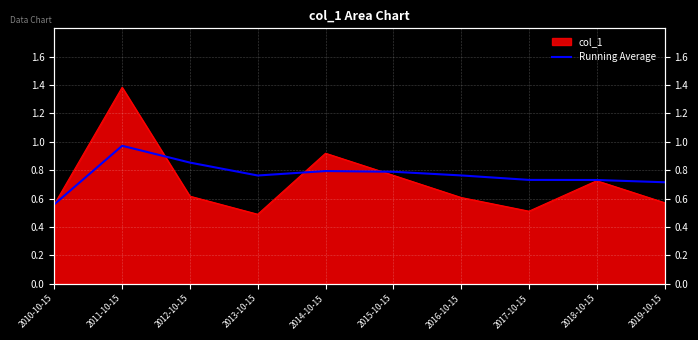

What is the change in value from 2012-10-15 to 2017-10-15?

-0.1